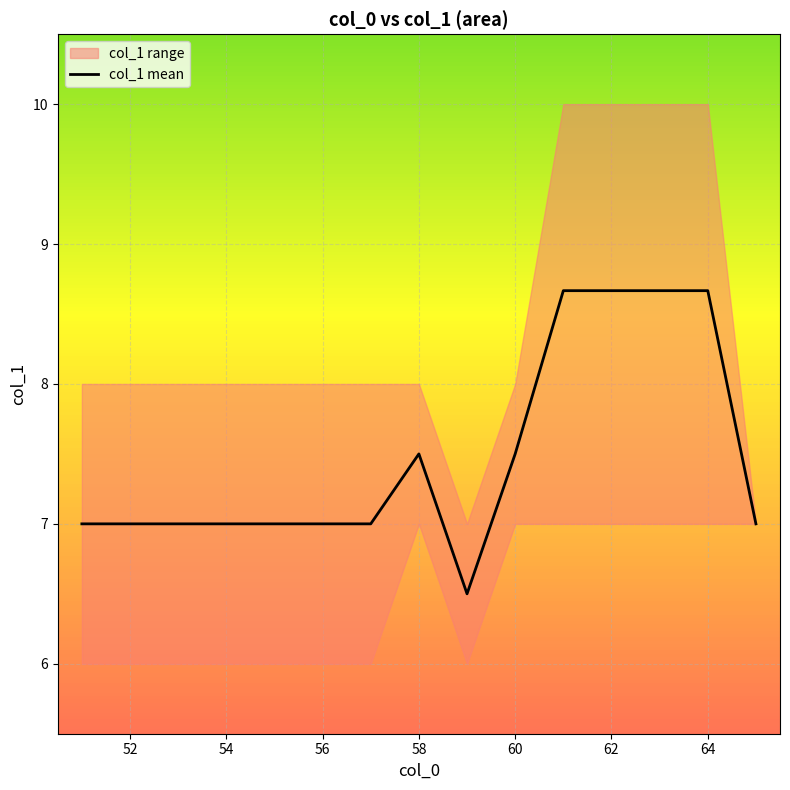

Is it true that col_1 mean equals 11.7 at 60?

False